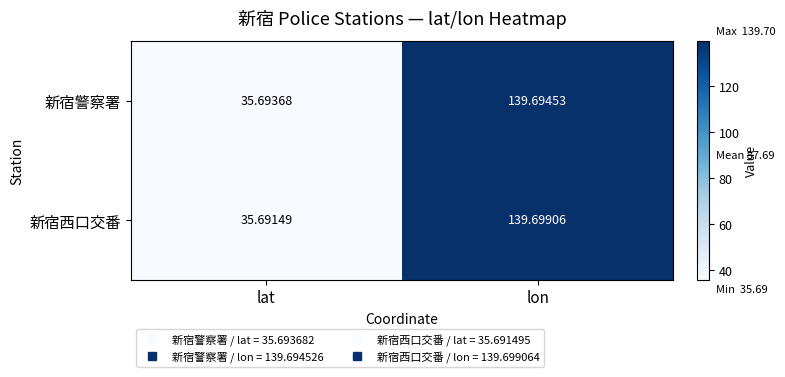

Which series changed the most between lat and lon?

新宿西口交番